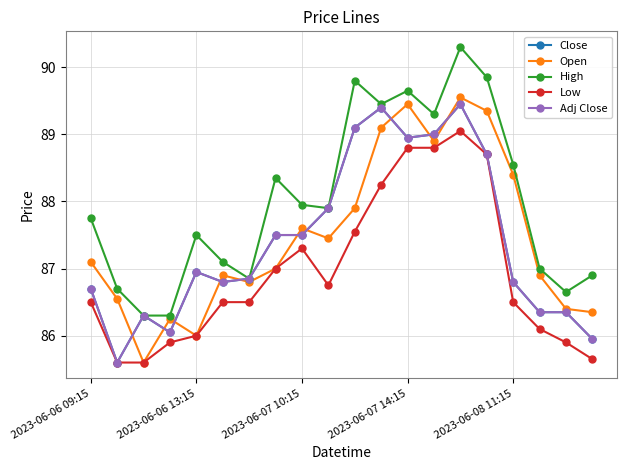

Does the chart have visible grid lines?

Yes